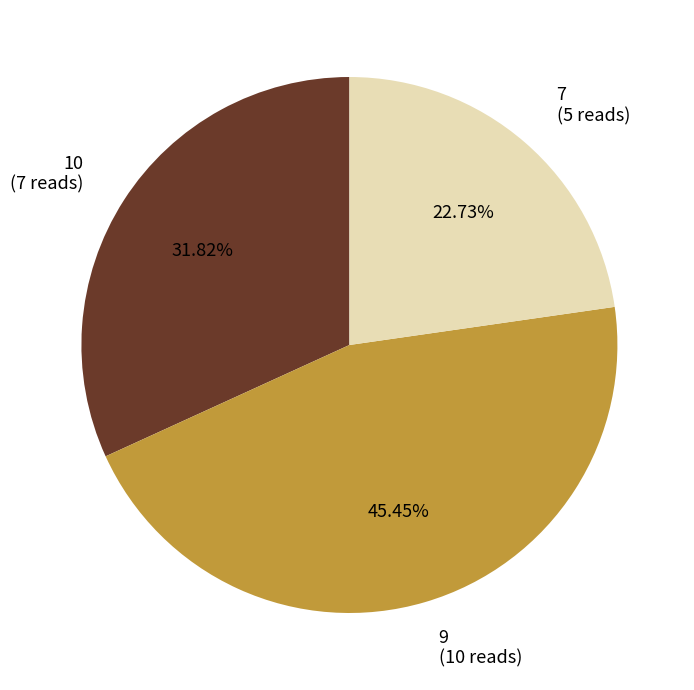

How many segments does this pie chart have?

3